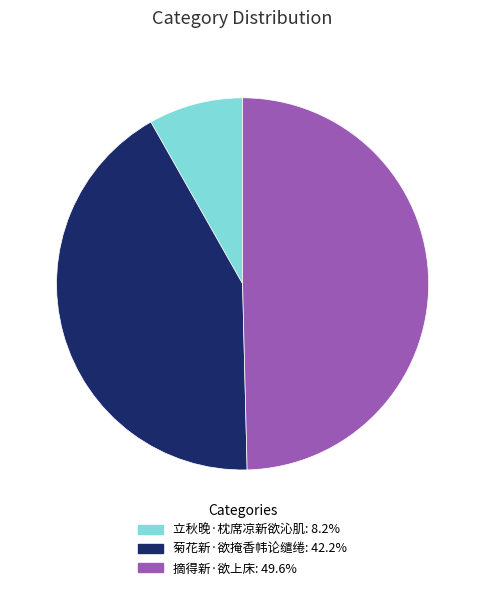

Rank the categories by value from lowest to highest.

立秋晚·枕席凉新欲沁肌, 菊花新·欲掩香帏论缱绻, 摘得新·欲上床